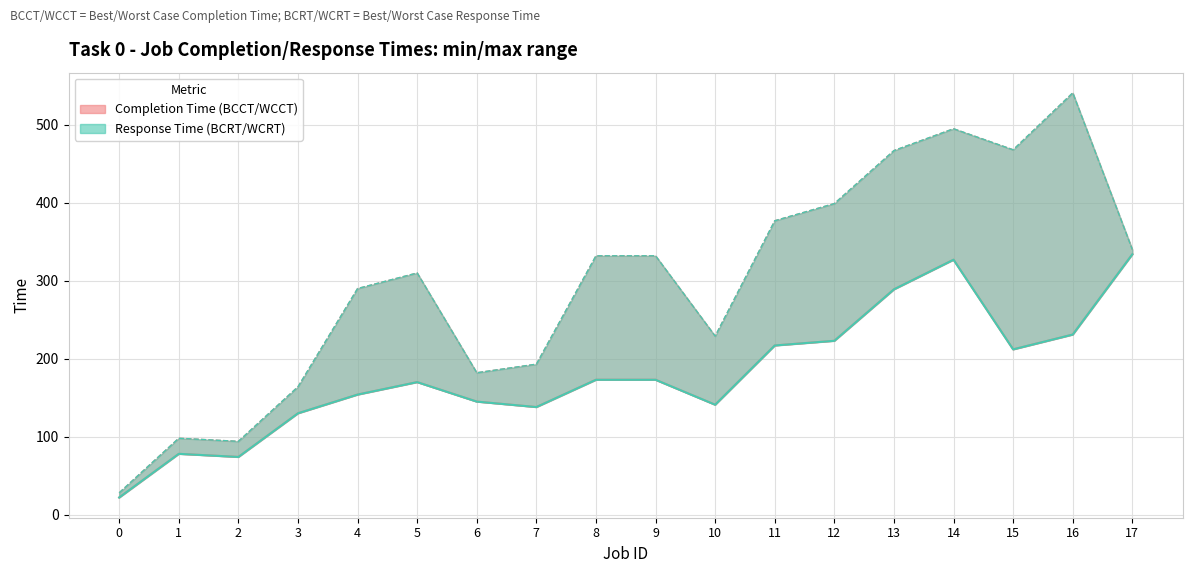

At 10, list the series in order from smallest to largest.

BCCT (Best Case Completion Time), BCRT (Best Case Response Time), WCCT (Worst Case Completion Time), WCRT (Worst Case Response Time)